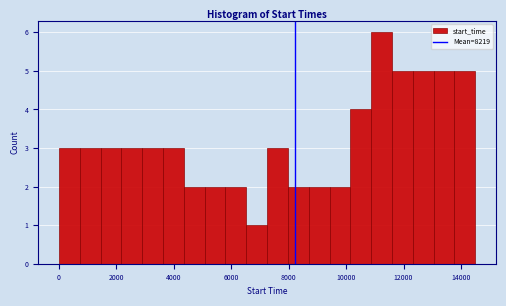

Read against the x-axis, roughly where is the centre of the tallest bar?

11200